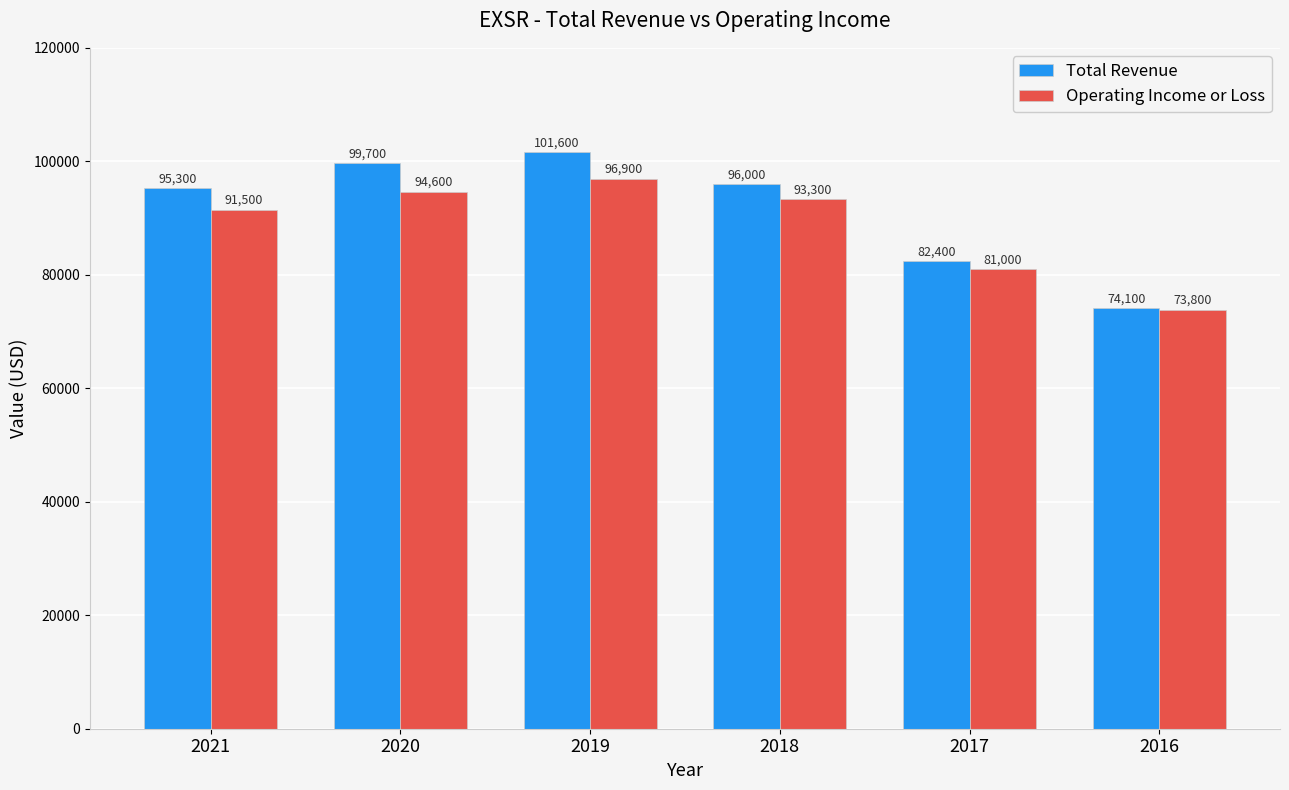

What value does the Total Revenue series have at 2018, to the nearest 10?

96000